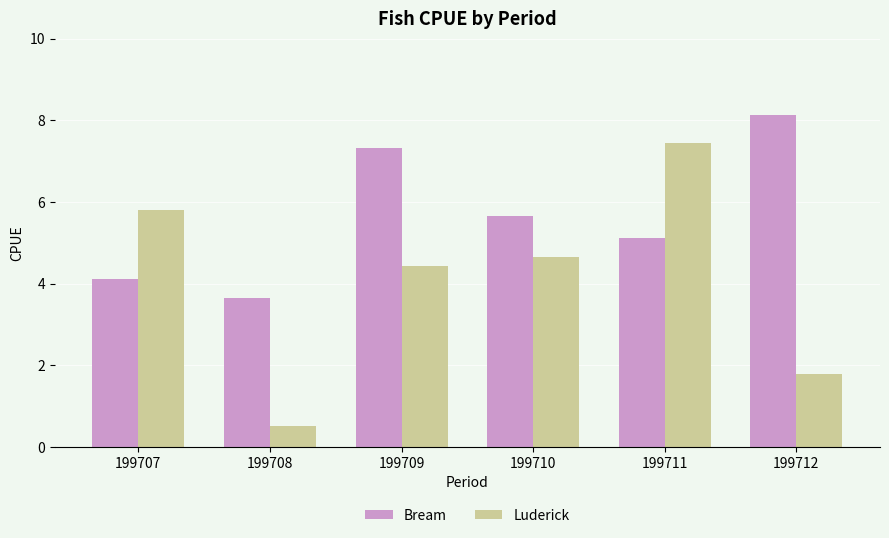

Which series has the widest spread of values?

Luderick